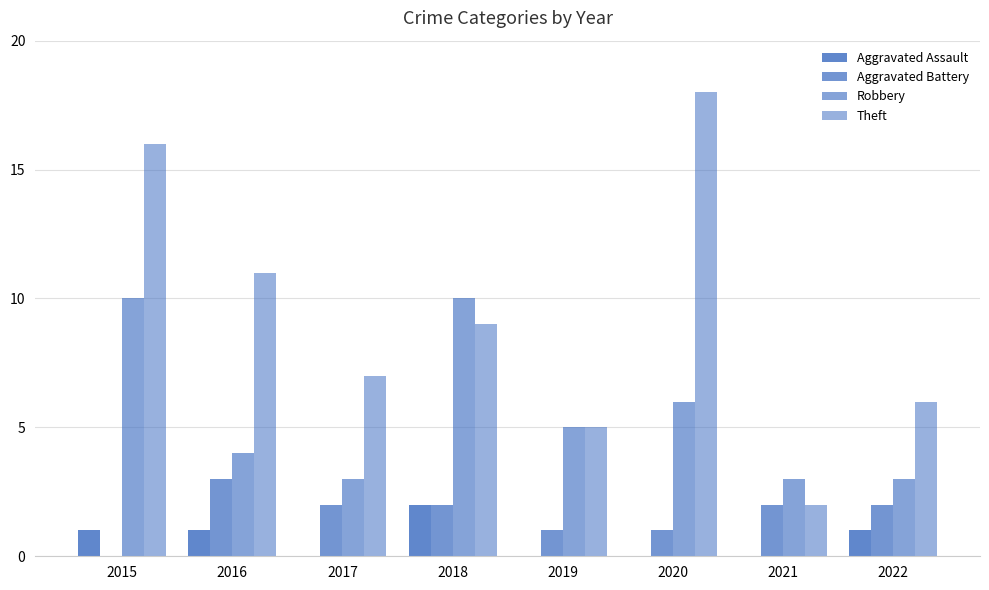

Between 2018 and 2021, which series saw the biggest shift?

Robbery